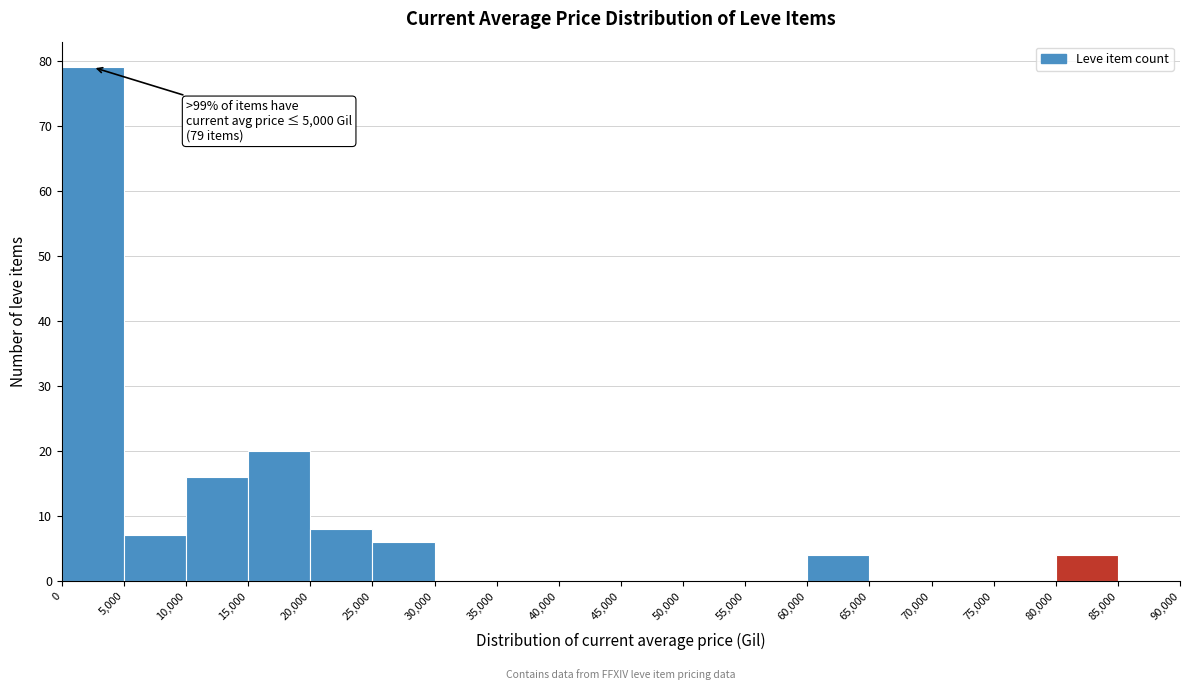

Which range on the x-axis has the tallest bar?

0 to 5,000